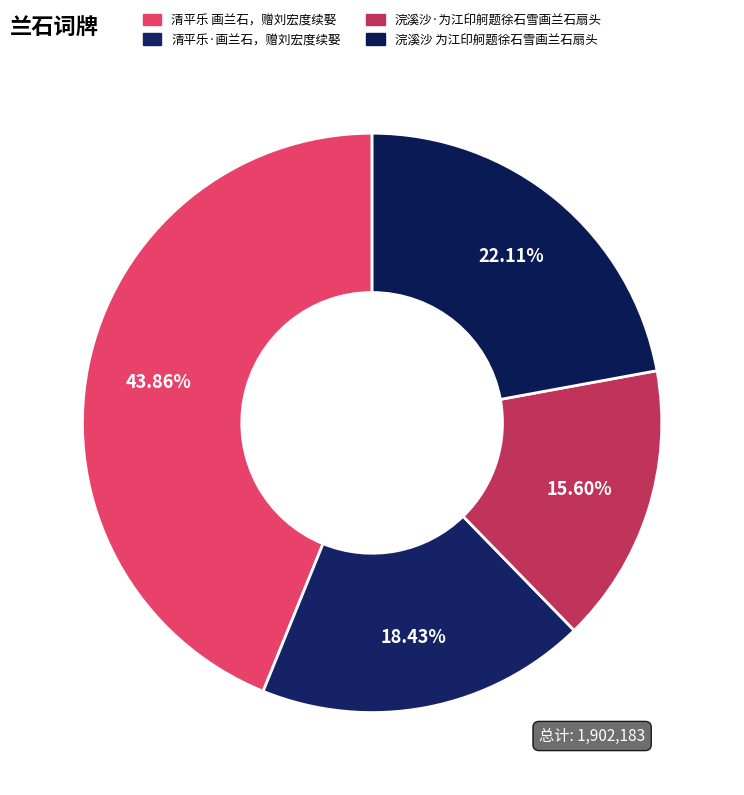

Rank the categories by value from highest to lowest.

清平乐 画兰石，赠刘宏度续娶, 浣溪沙 为江印舸题徐石雪画兰石扇头, 清平乐·画兰石，赠刘宏度续娶, 浣溪沙·为江印舸题徐石雪画兰石扇头